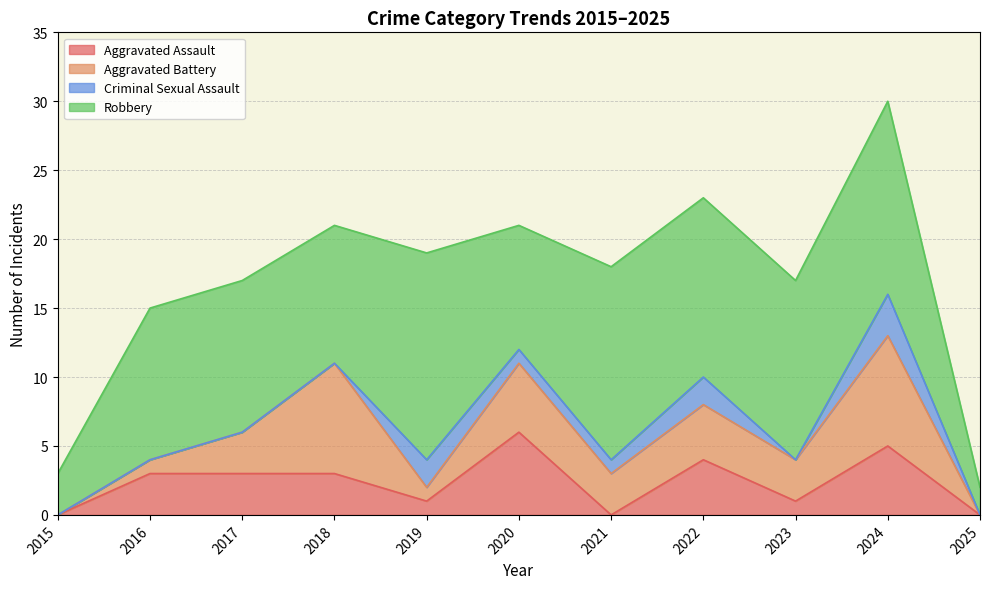

At which category does Criminal Sexual Assault reach its first local peak?

2019